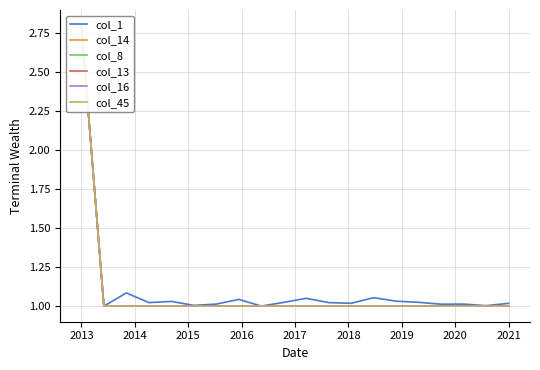

At 15, list the series in order from largest to smallest.

col_1, col_13, col_14, col_16, col_8, col_45